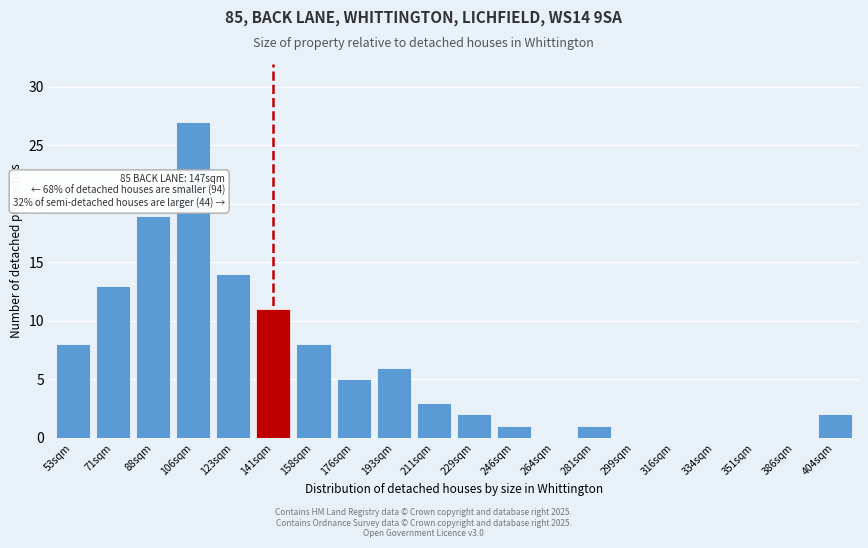

Reading right to left, list all the values displayed in this chart.

404sqm=2	386sqm=0	351sqm=0	334sqm=0	316sqm=0	299sqm=0	281sqm=1	264sqm=0	246sqm=1	229sqm=2	211sqm=3	193sqm=6	176sqm=5	158sqm=8	141sqm=11	123sqm=14	106sqm=27	88sqm=19	71sqm=13	53sqm=8